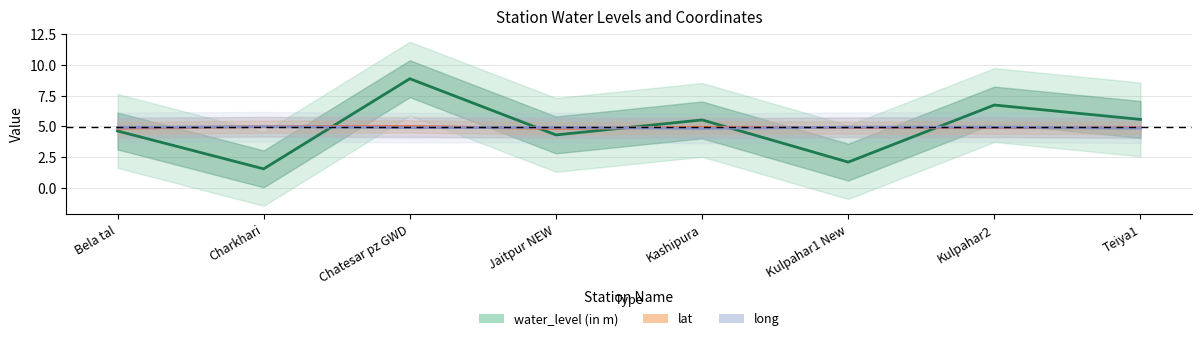

Reading right to left, extract all data points from this chart.

water_level (in m): Teiya1=5.6	Kulpahar2=6.7	Kulpahar1 New=2.1	Kashipura=5.5	Jaitpur NEW=4.3	Chatesar pz GWD=8.9	Charkhari=1.6	Bela tal=4.6
lat: Teiya1=4.9	Kulpahar2=4.9	Kulpahar1 New=4.9	Kashipura=4.9	Jaitpur NEW=4.8	Chatesar pz GWD=5.0	Charkhari=5.0	Bela tal=4.9
long: Teiya1=4.9	Kulpahar2=4.9	Kulpahar1 New=4.9	Kashipura=4.8	Jaitpur NEW=4.9	Chatesar pz GWD=4.9	Charkhari=5.0	Bela tal=4.9